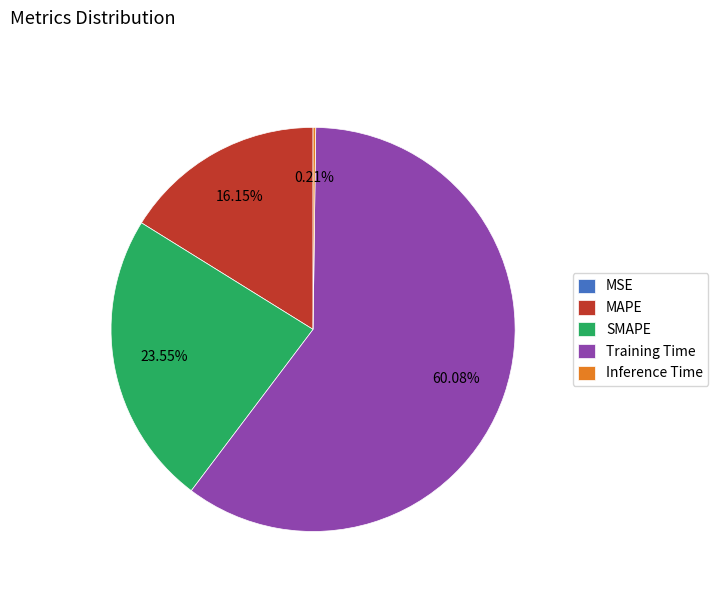

What is the majority slice?

Training Time